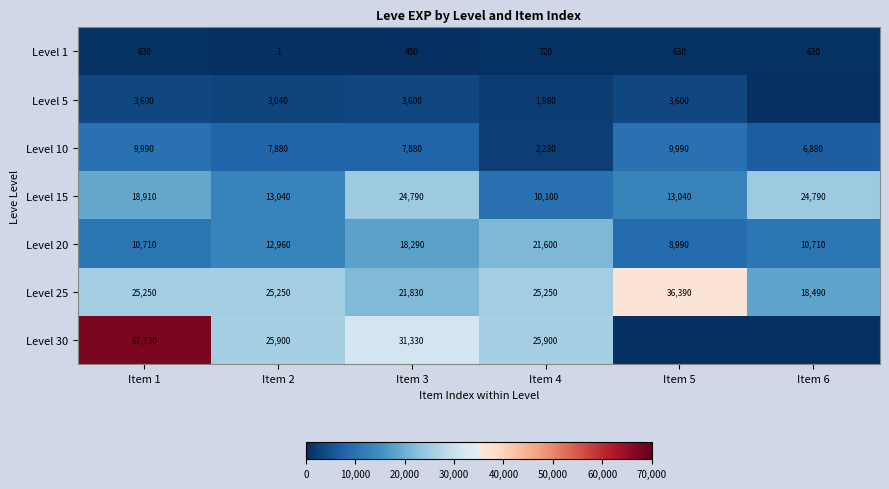

The Level 20 series shows 13787 at Item 4. True or false?

False